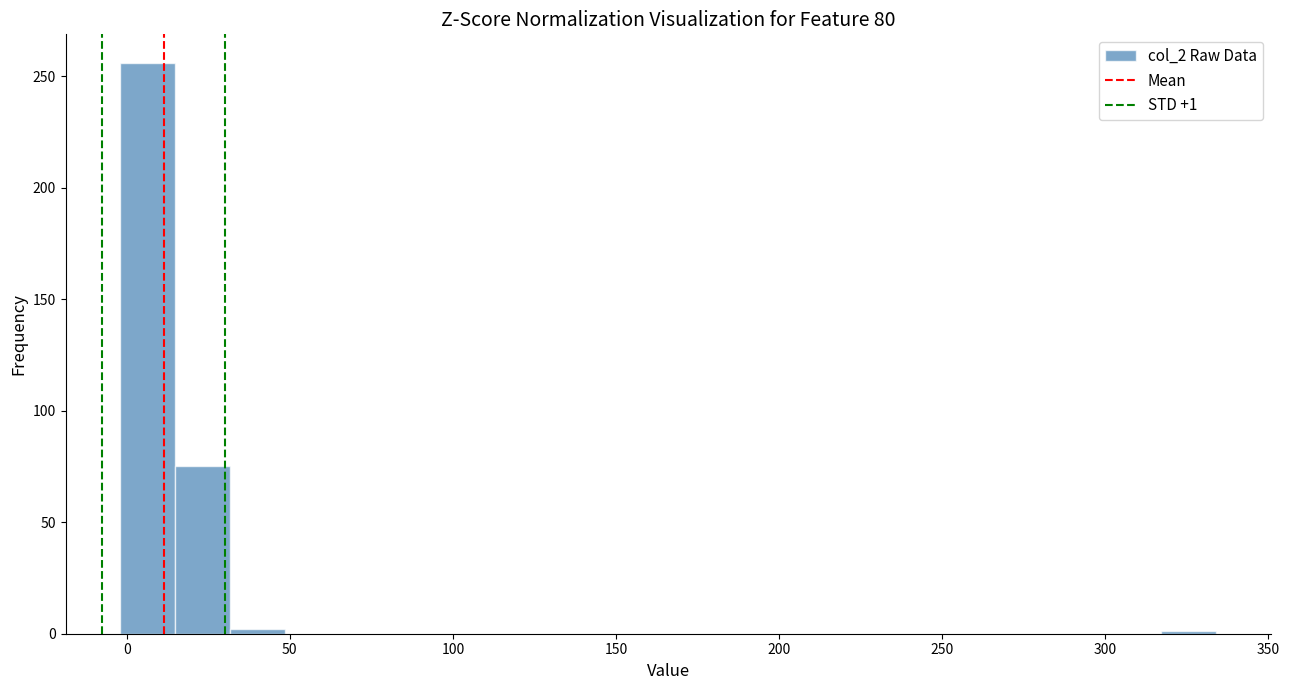

Read against the x-axis, roughly where is the centre of the tallest bar?

5